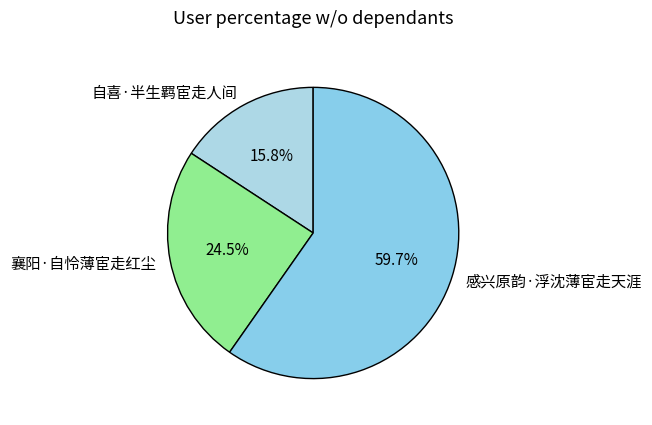

Which slice is the smallest?

自喜·半生羁宦走人间